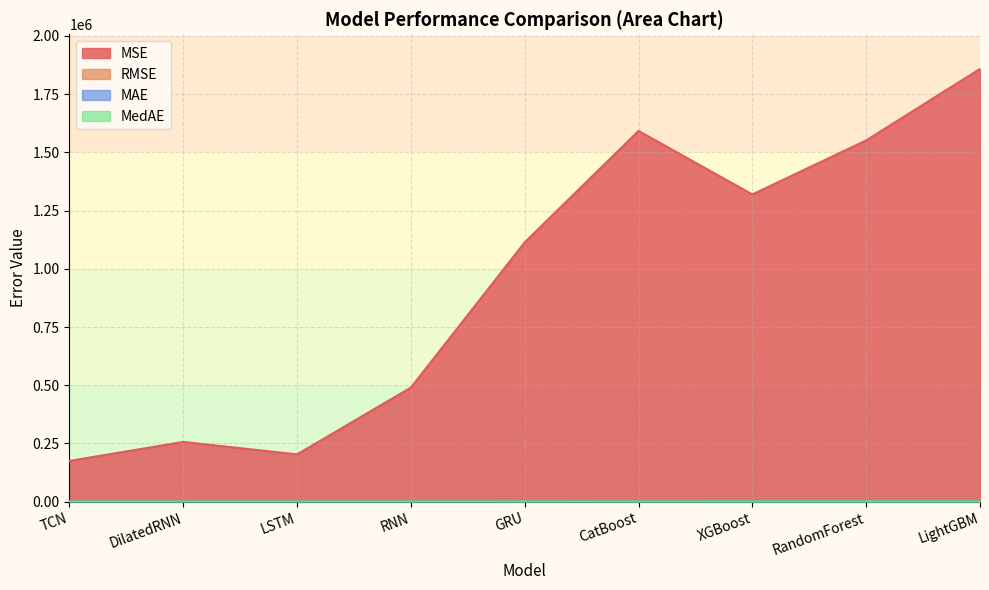

What is the difference between the highest and lowest values at LSTM?

202745.0